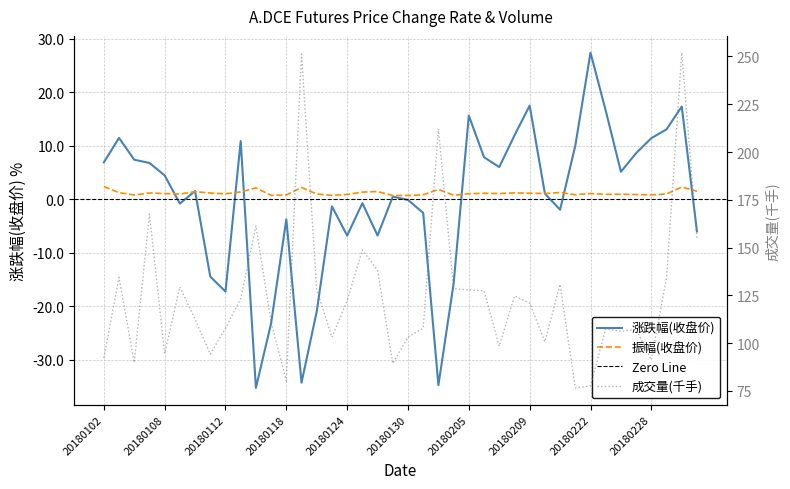

True or false: 成交量 has a value of 76.6 at 20180214.

True